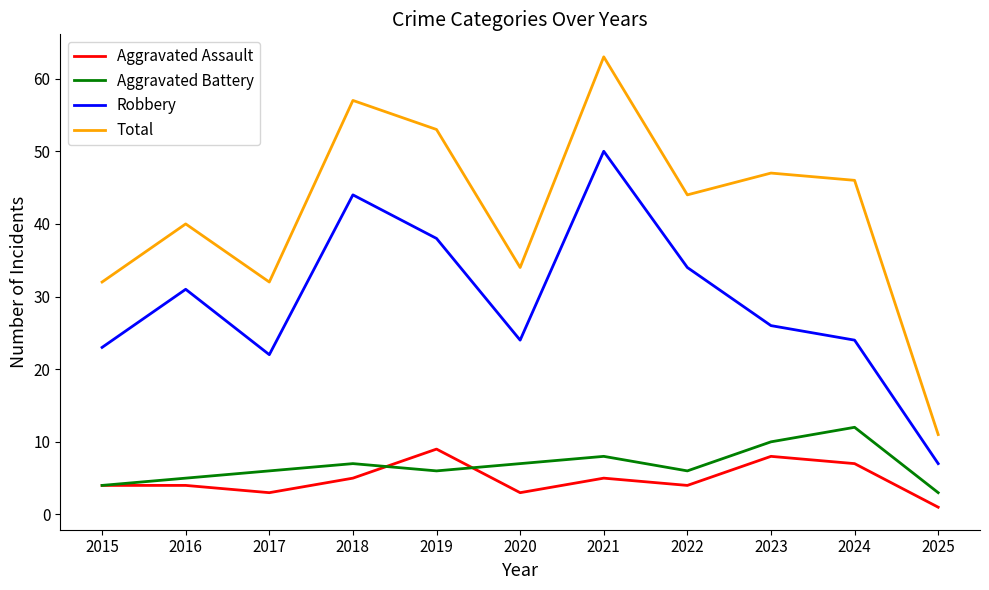

True or false: Robbery and Aggravated Battery cross at least once.

False